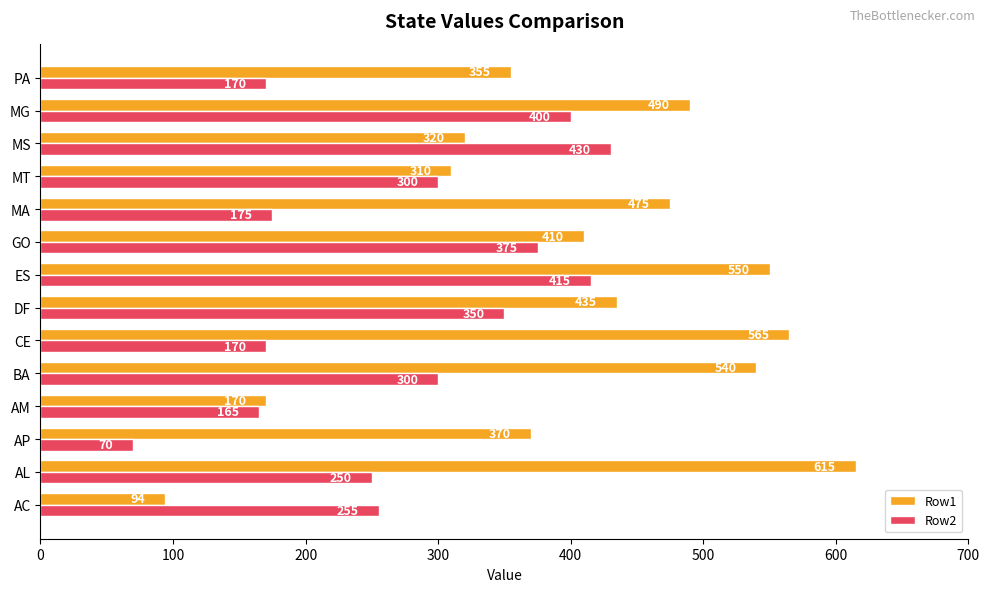

Which series has the largest range (max minus min)?

Row1